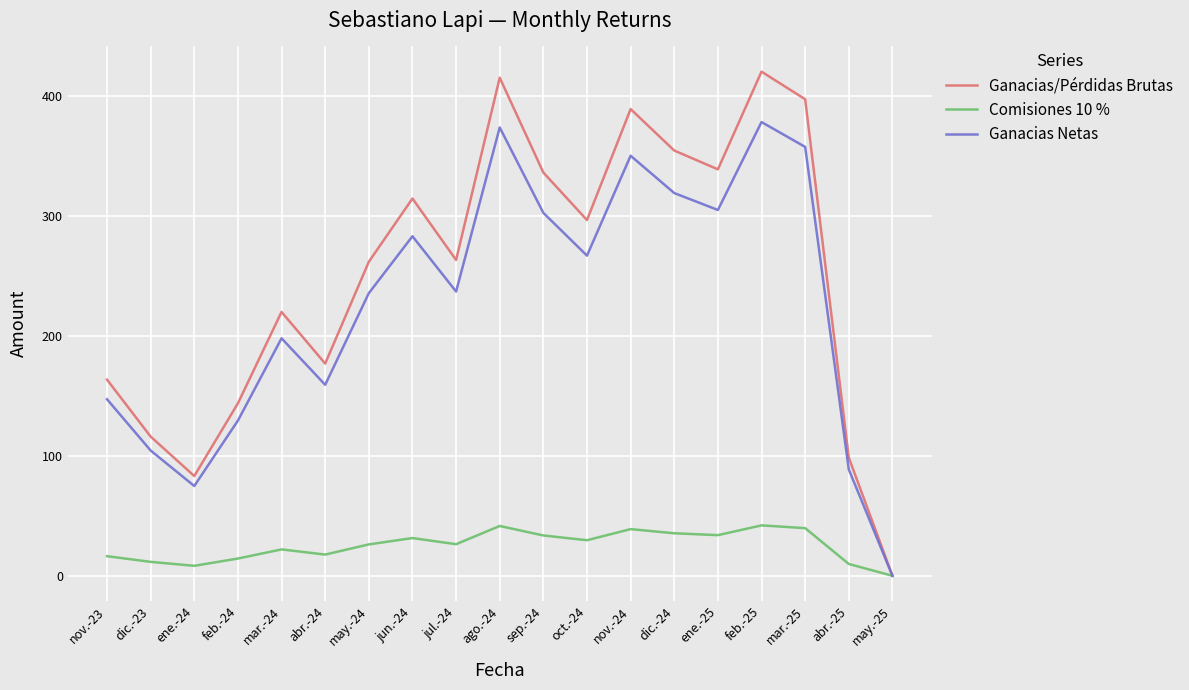

Rank the series at nov.-23 from highest to lowest value.

Ganacias/Pérdidas Brutas, Ganacias Netas, Comisiones 10 %